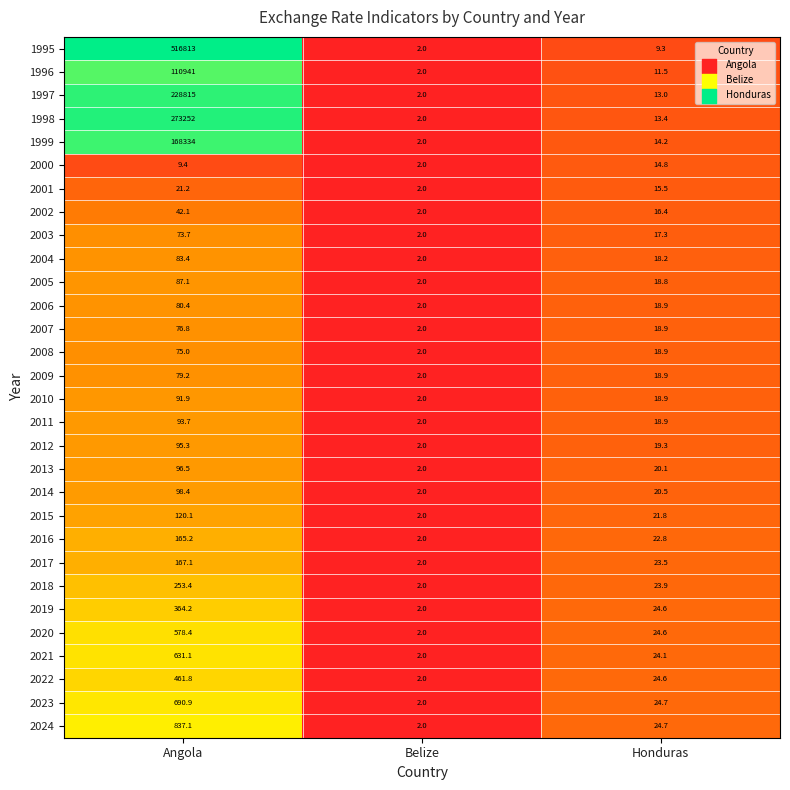

The 2001 series shows 15.5 at Honduras. True or false?

True